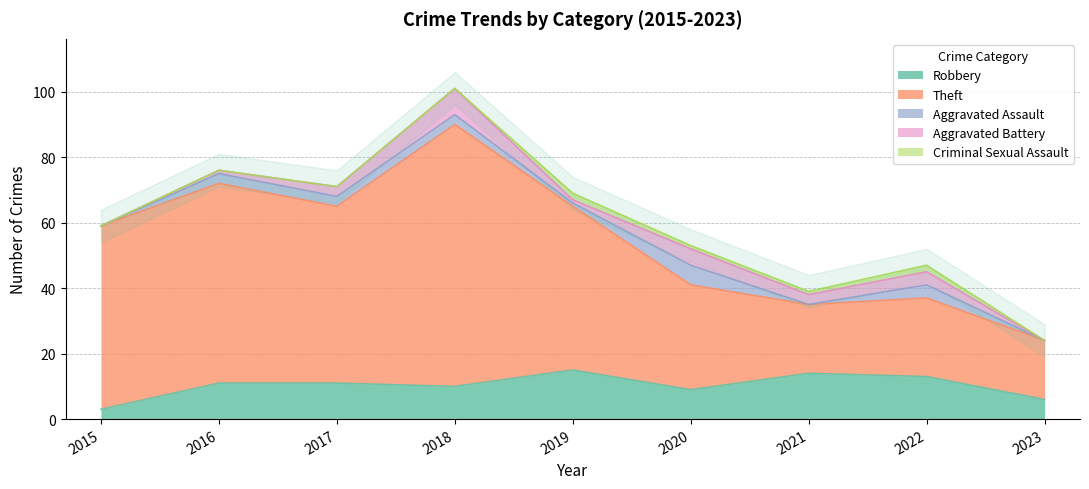

How many lines are shown in the chart?

5